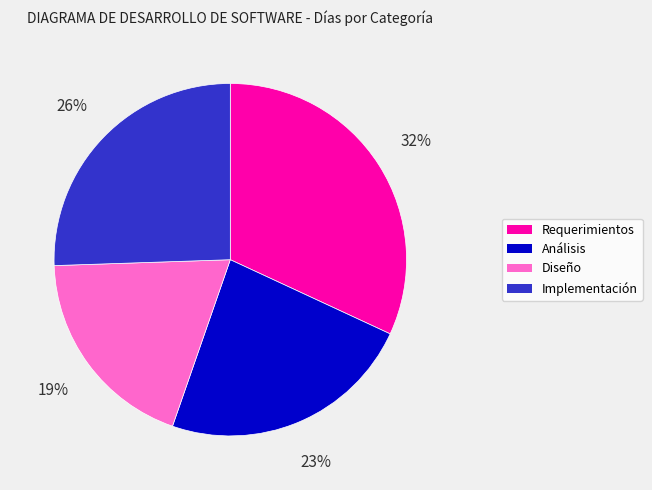

Is it true that Diseño is 32% of the pie?

False